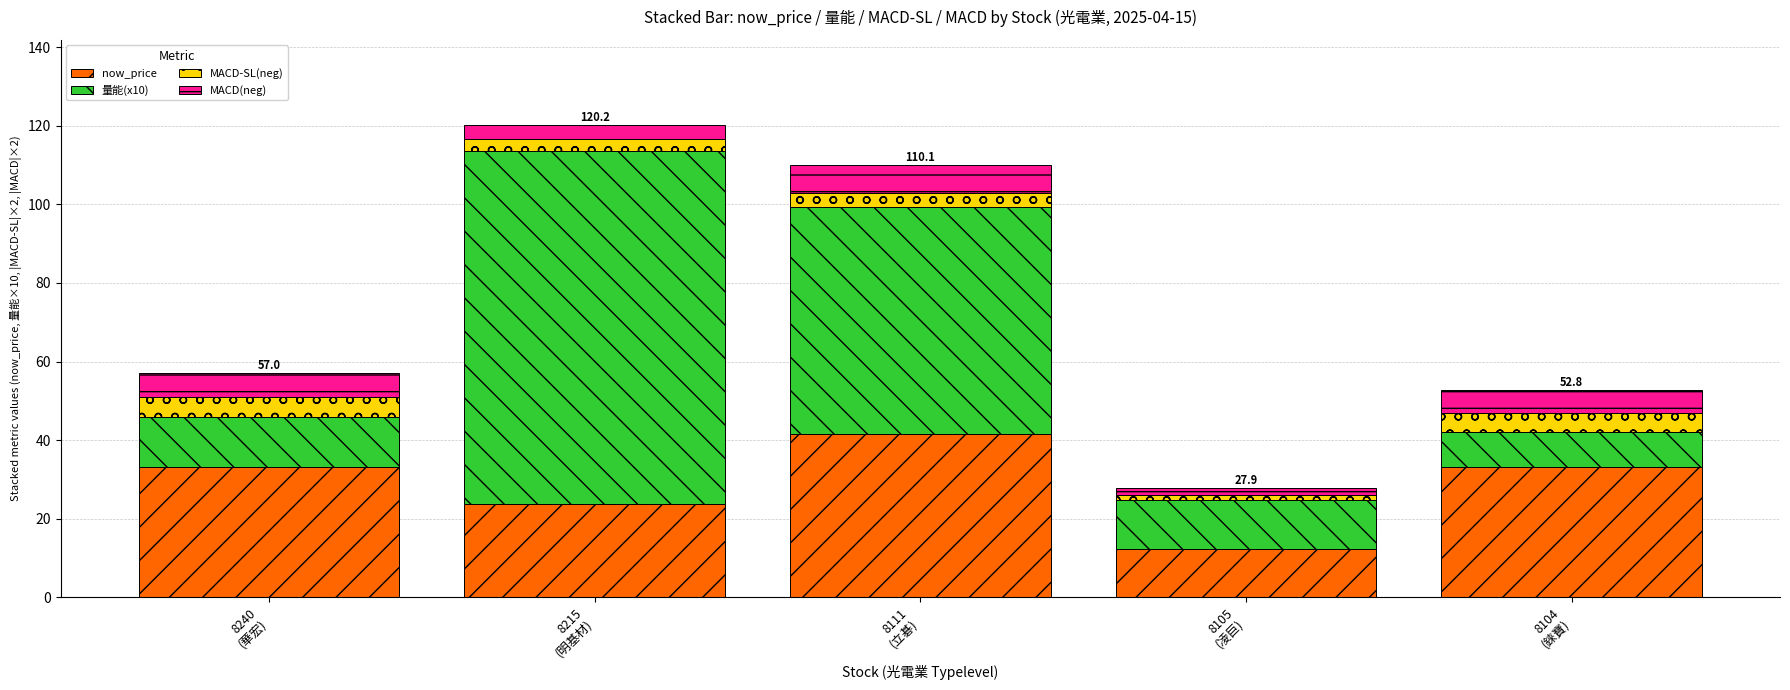

What is the difference between the second highest and minimum values in the now_price series?

21.0